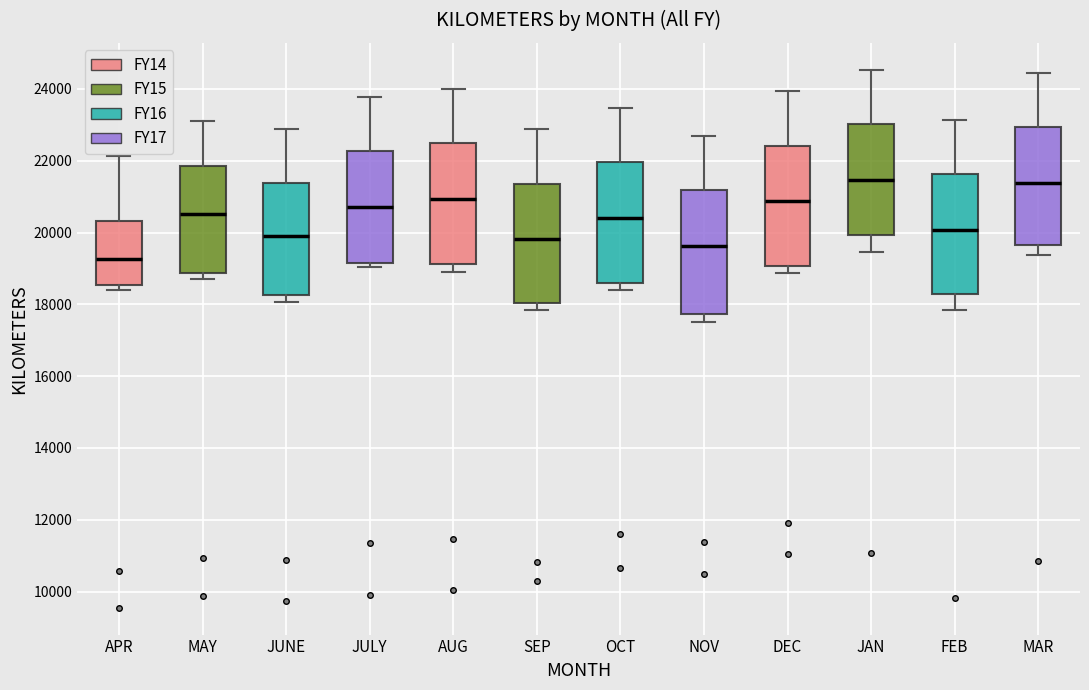

Which box has the lowest median line?

APR